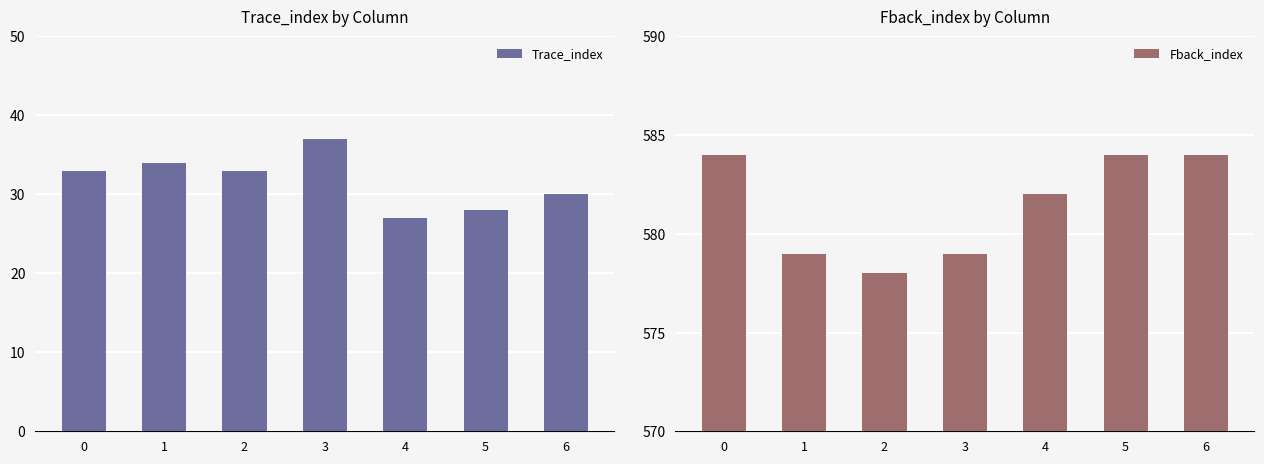

List the series in order of their peak value, lowest first.

Trace_index, Fback_index